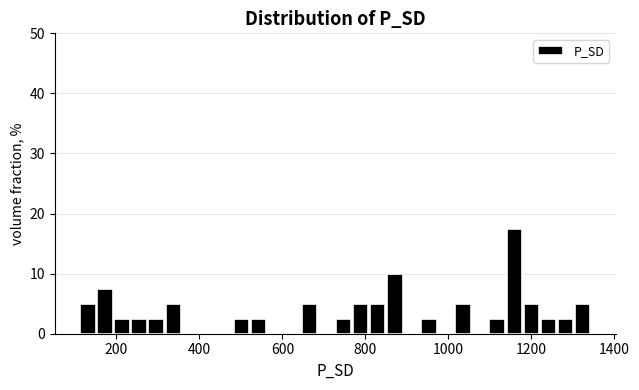

Read against the x-axis, roughly where is the centre of the tallest bar?

1160